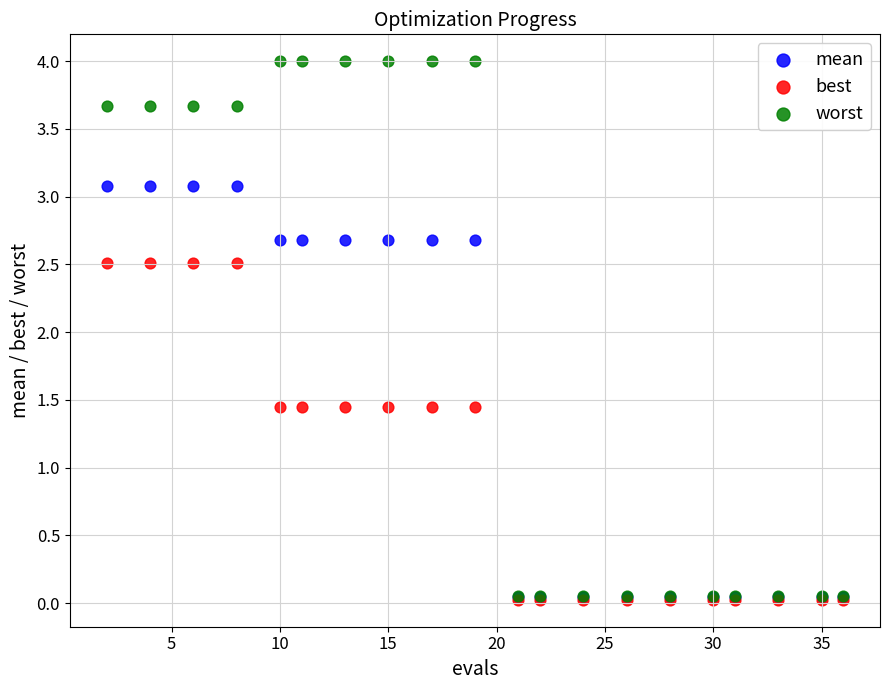

What are all the series names shown in the legend?

mean, best, worst